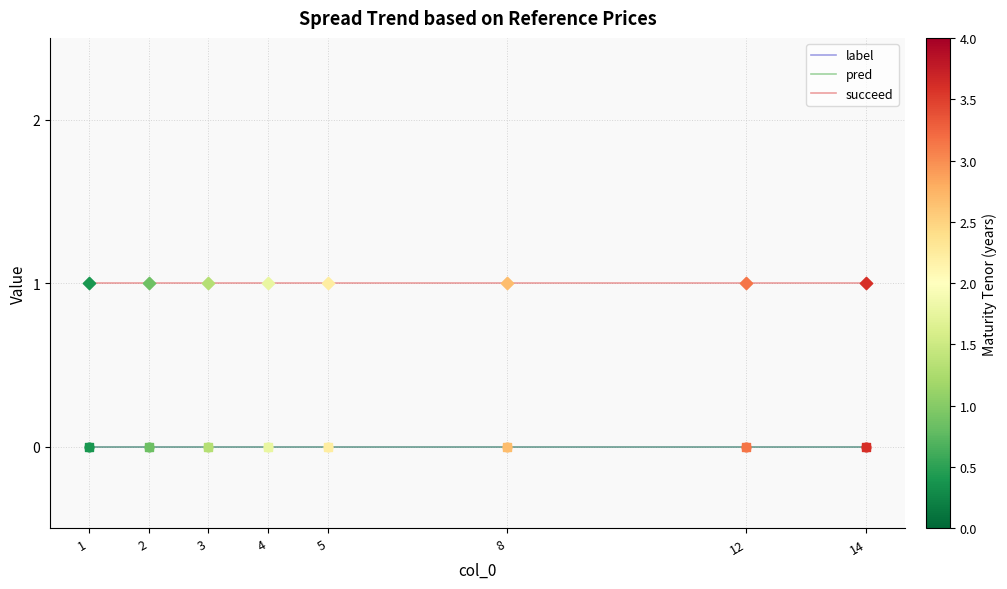

At how many categories does at least one series exceed 0?

8